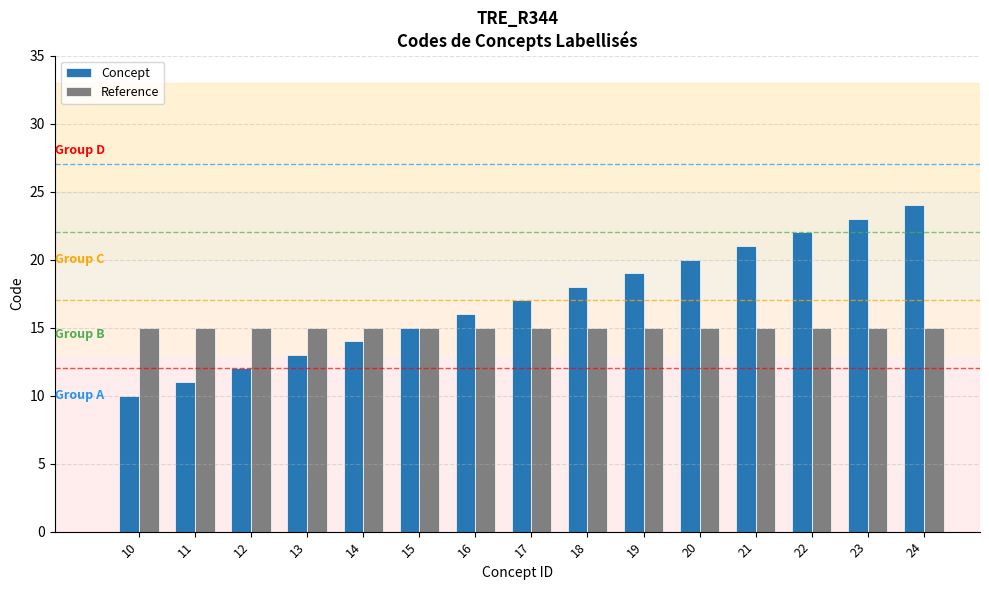

Reading right to left, extract all data points from this chart.

Concept: 24=24	23=23	22=22	21=21	20=20	19=19	18=18	17=17	16=16	15=15	14=14	13=13	12=12	11=11	10=10
Reference: 24=15	23=15	22=15	21=15	20=15	19=15	18=15	17=15	16=15	15=15	14=15	13=15	12=15	11=15	10=15